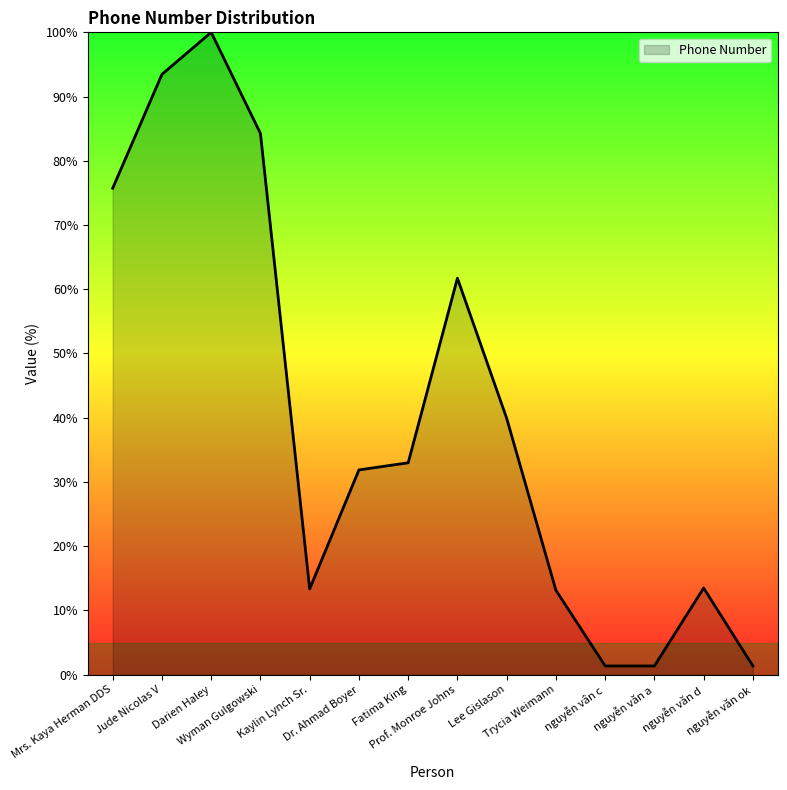

Reading right to left, transcribe all the data shown in this chart.

nguyễn văn ok=1.3	nguyễn văn d=13.5	nguyễn văn a=1.3	nguyễn vân c=1.3	Trycia Weimann=13.1	Lee Gislason=39.9	Prof. Monroe Johns=61.7	Fatima King=33.0	Dr. Ahmad Boyer=31.9	Kaylin Lynch Sr.=13.3	Wyman Gulgowski=84.3	Darien Haley=100.0	Jude Nicolas V=93.5	Mrs. Kaya Herman DDS=75.7